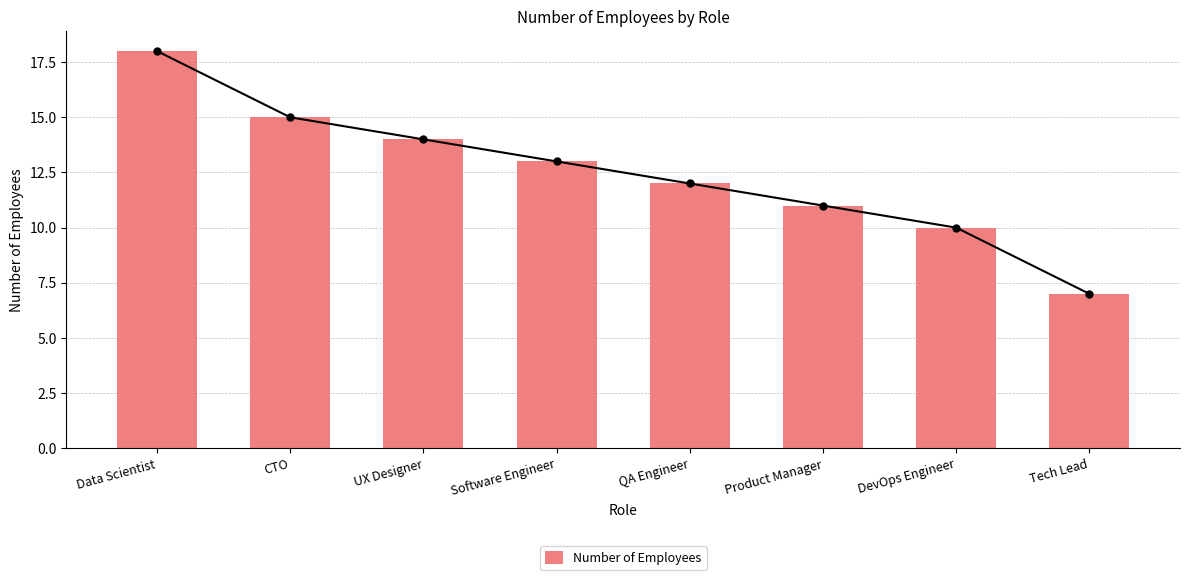

Rank the categories by value from lowest to highest.

Tech Lead, DevOps Engineer, Product Manager, QA Engineer, Software Engineer, UX Designer, CTO, Data Scientist